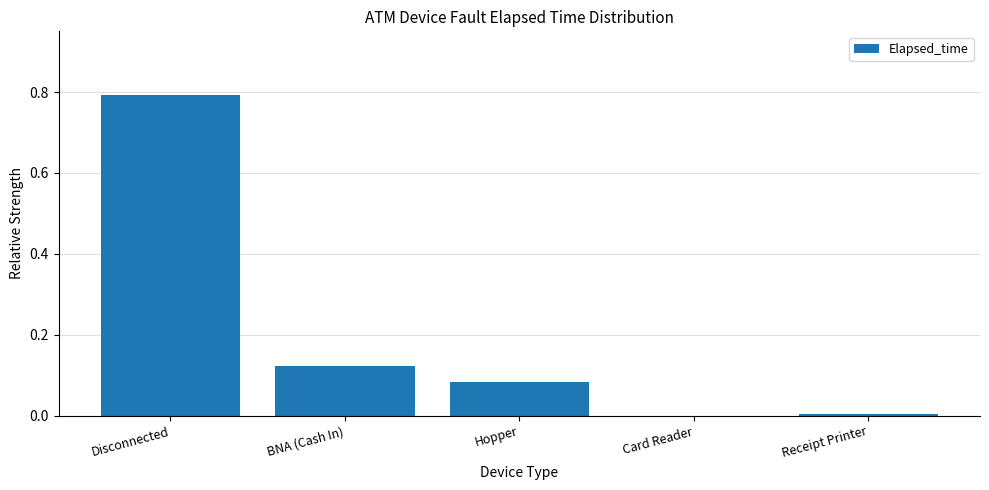

Are the bars horizontal?

No